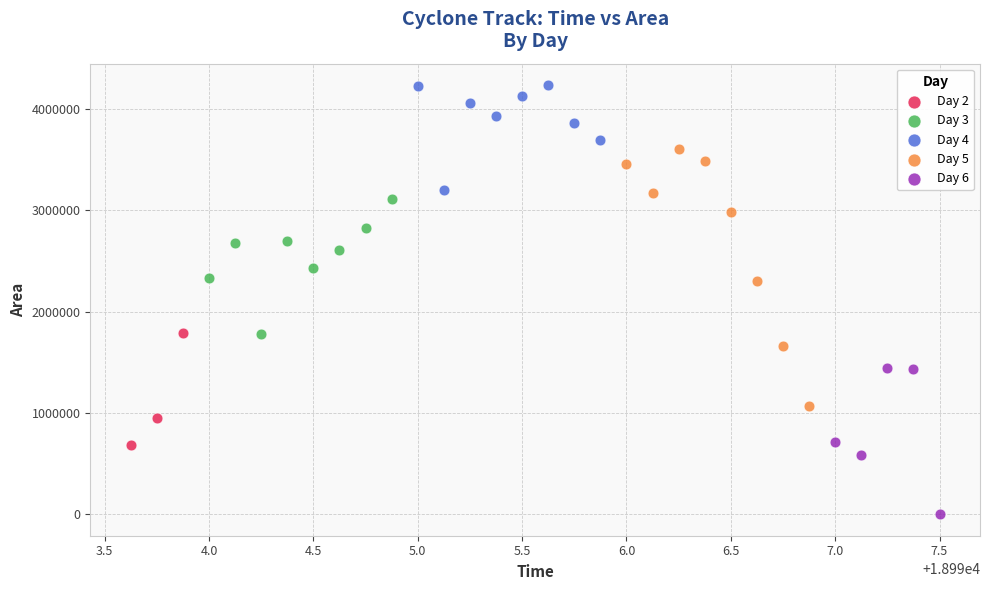

Which series has the largest Y range (max minus min)?

Day 5